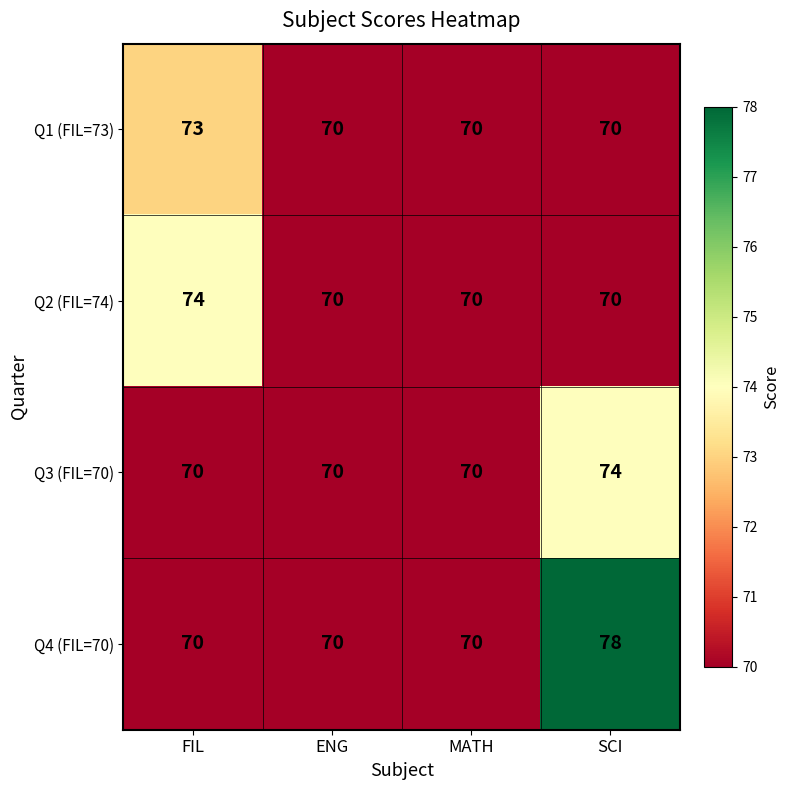

Reading right to left, list all the values displayed in this chart.

Q1 (FIL=73): 70	70	70	73
Q2 (FIL=74): 70	70	70	74
Q3 (FIL=70): 74	70	70	70
Q4 (FIL=70): 78	70	70	70